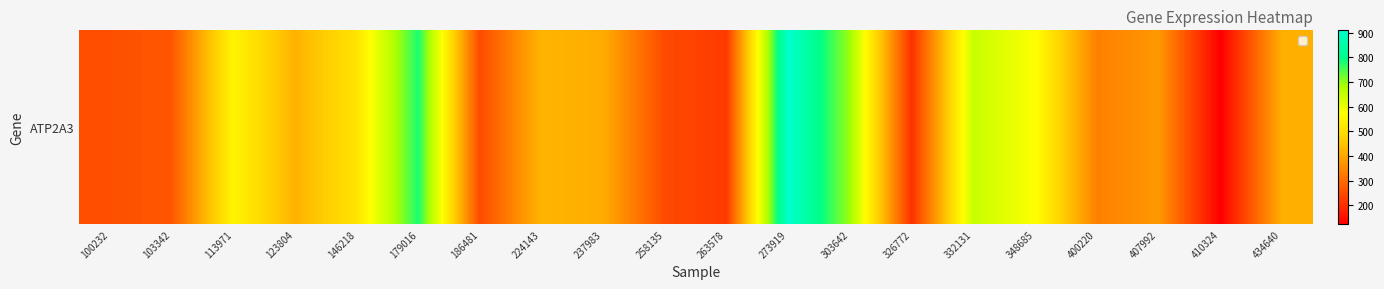

What is the difference between the second highest and second lowest values?

574.3